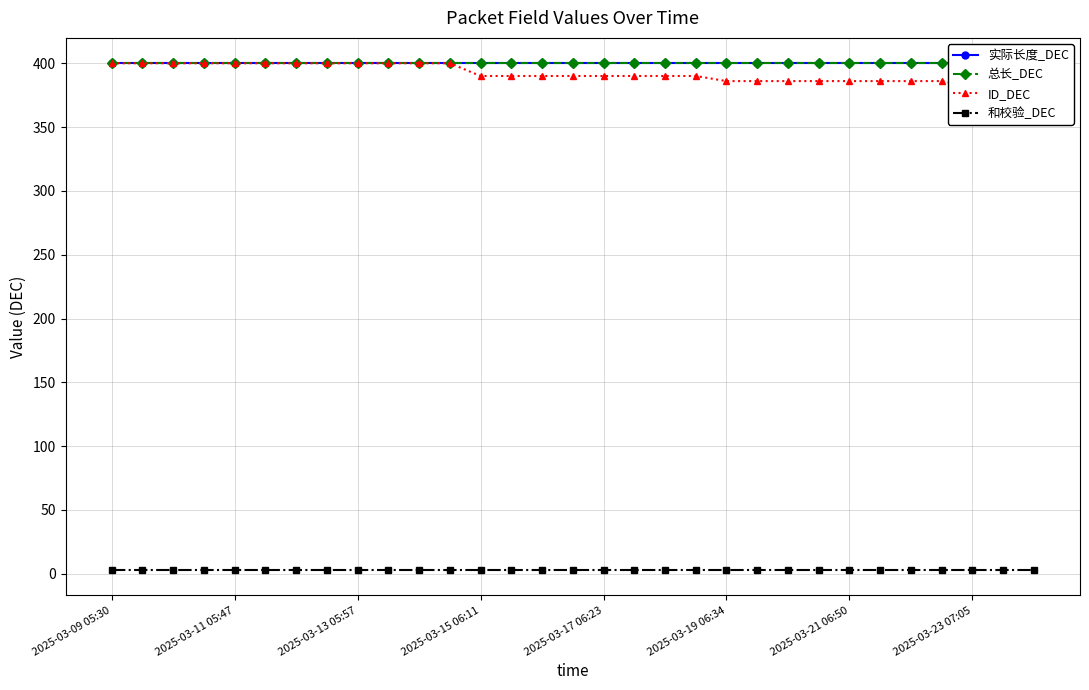

Does the chart have visible grid lines?

Yes